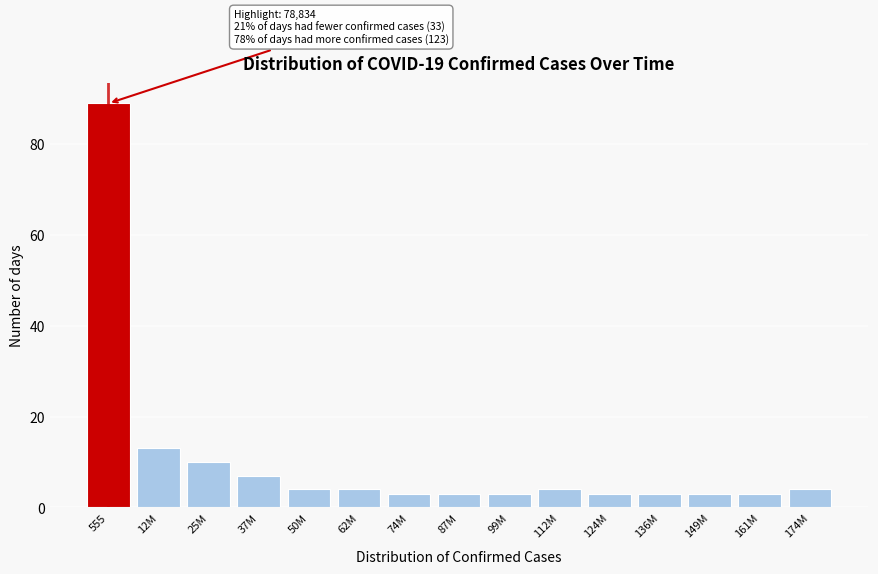

Reading right to left, list all the values displayed in this chart.

4	3	3	3	3	4	3	3	3	4	4	7	10	13	89